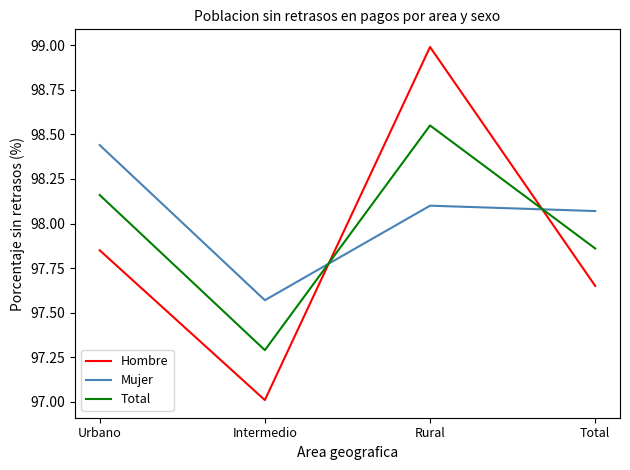

What is the average value of the Mujer series?

98.0